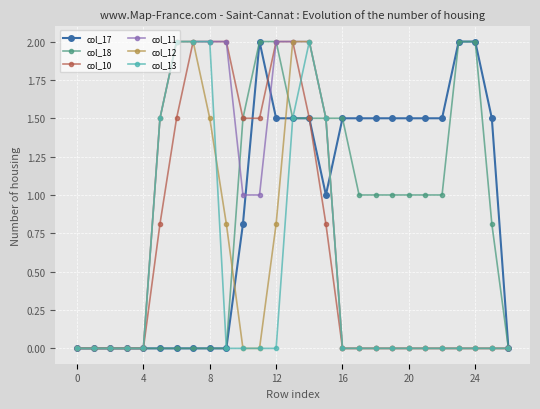

What is the maximum value for col_17?

2.0